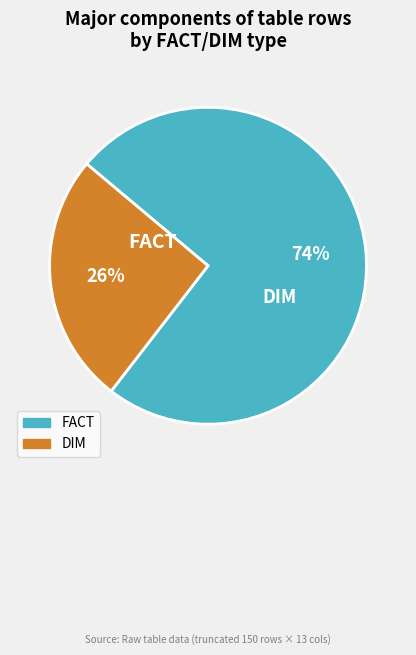

Which category accounts for the majority?

DIM